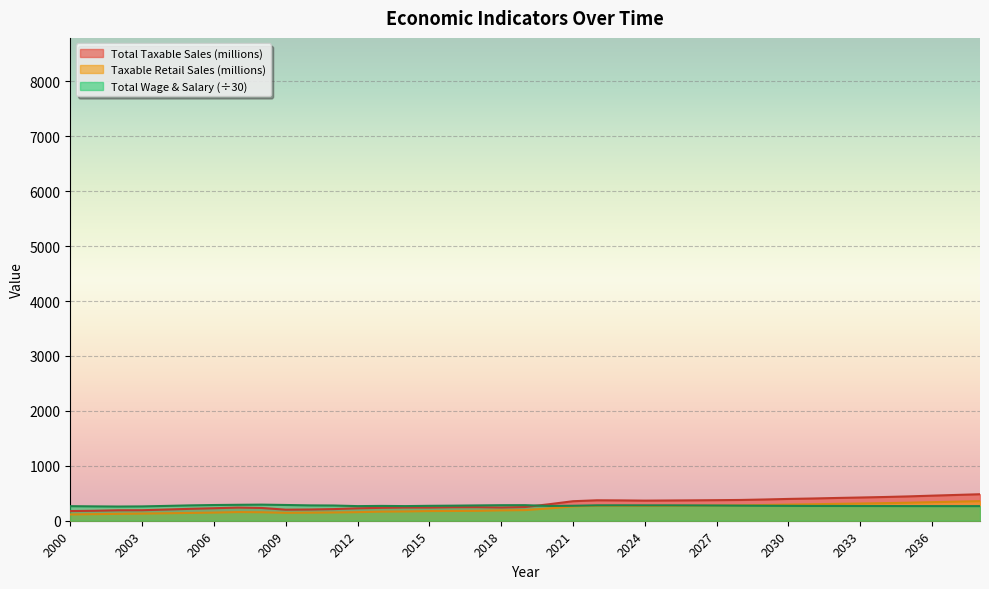

What is the difference between the second highest and second lowest values in the Taxable Retail Sales (millions) series?

227.8